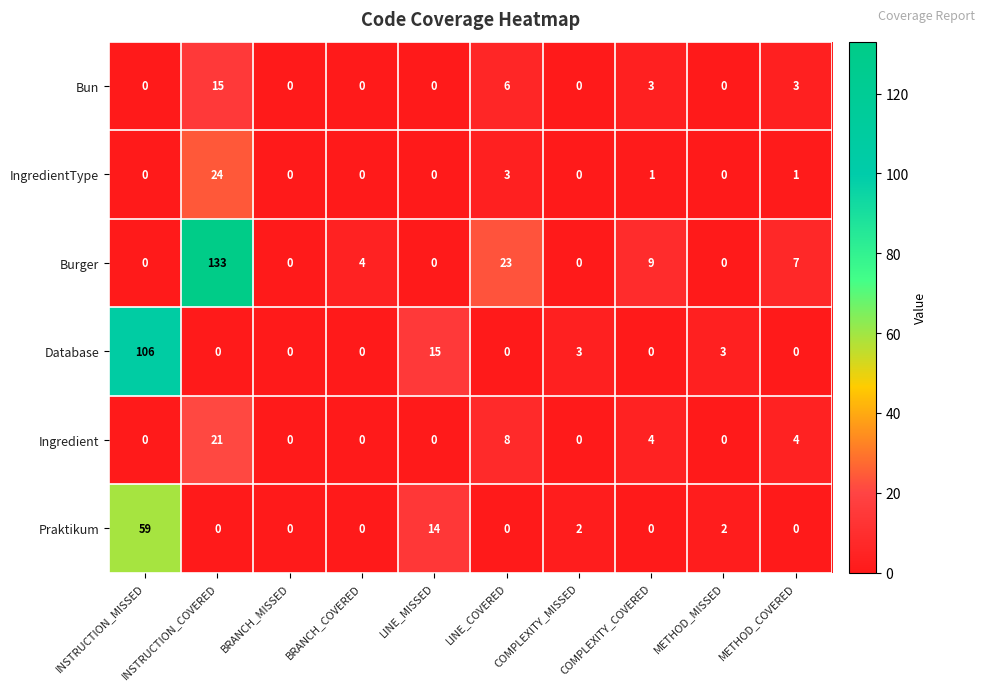

What is the difference between the highest and lowest values at LINE_COVERED?

23